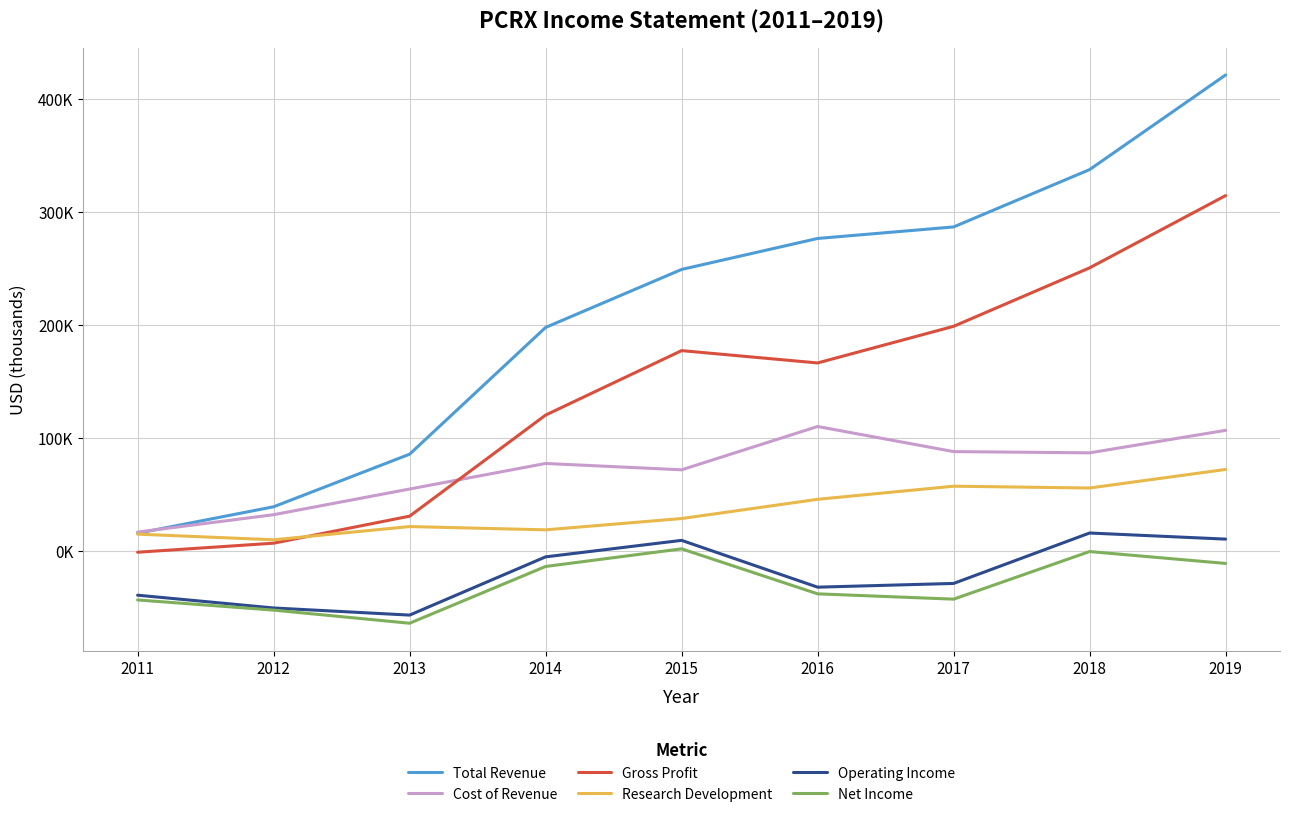

What are all the series names shown in the legend?

Total Revenue, Cost of Revenue, Gross Profit, Research Development, Operating Income, Net Income